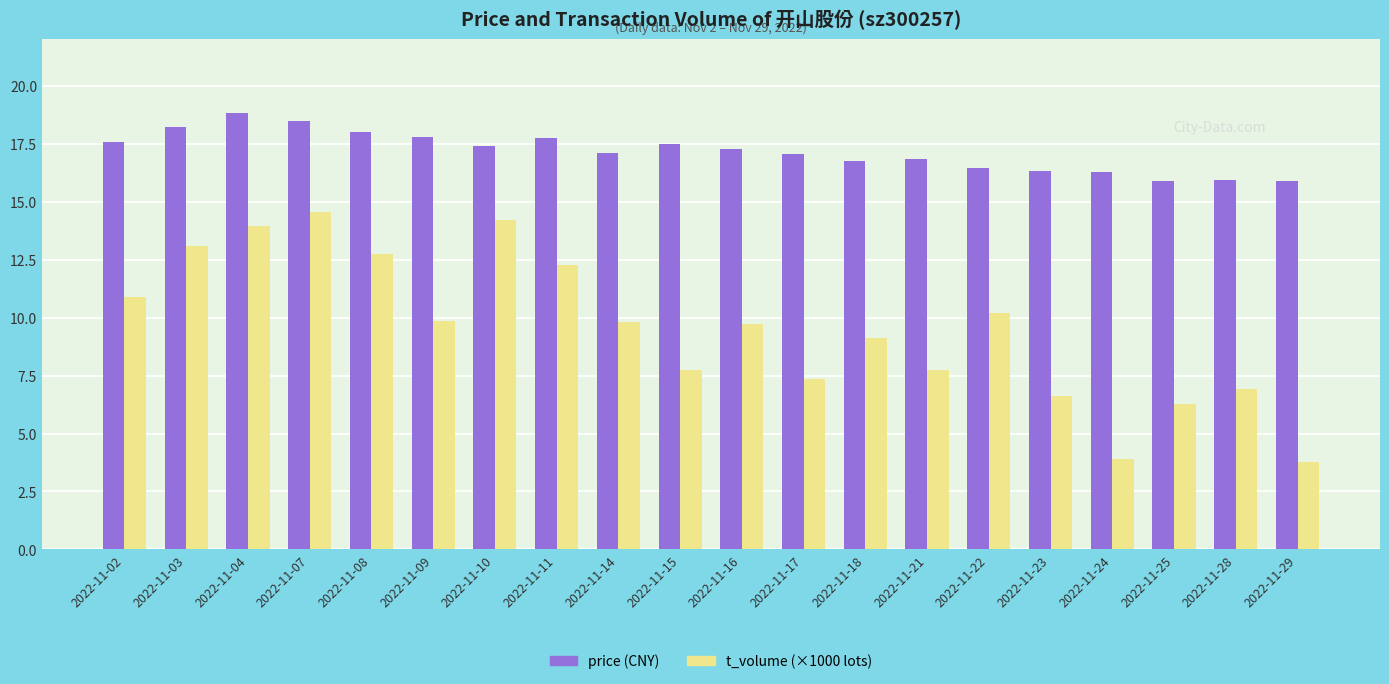

What is the difference between the highest and lowest values at 2022-11-09?

7.9